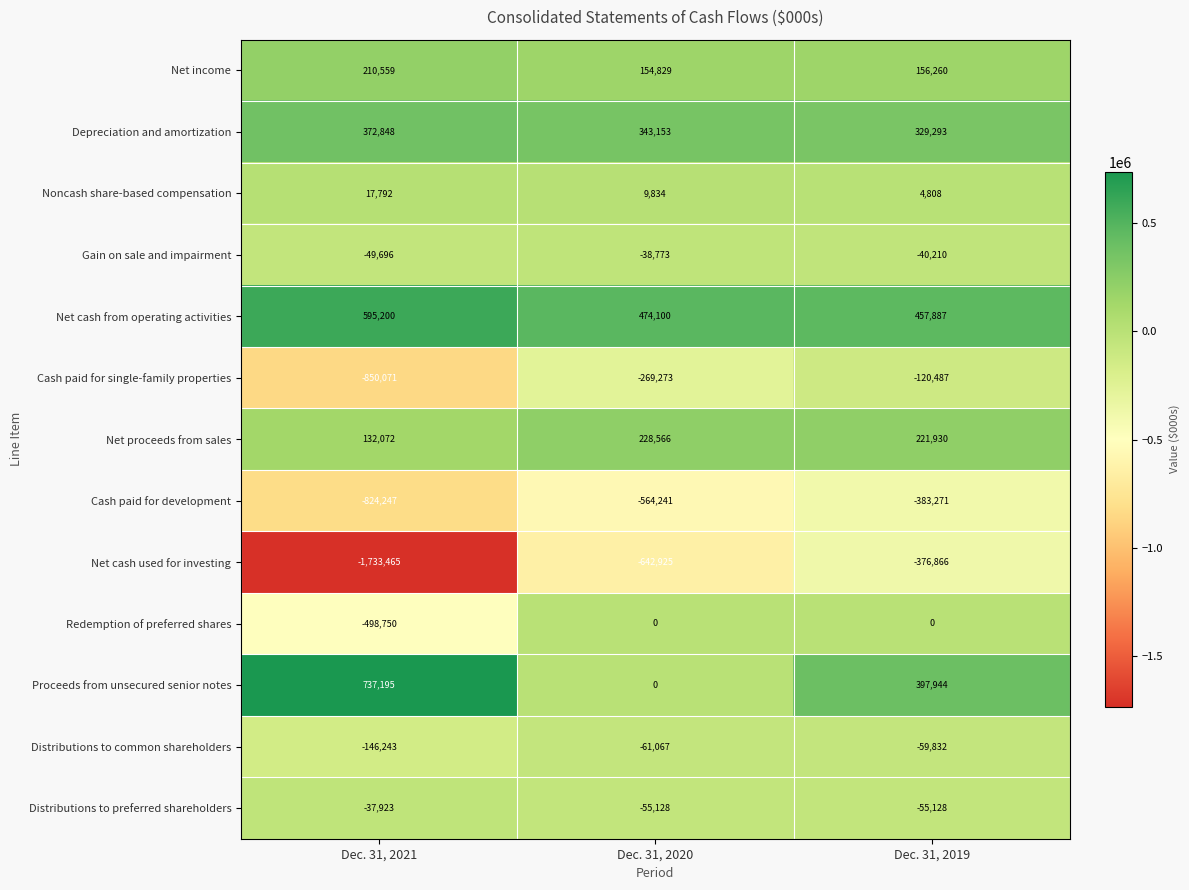

What is the total value across all series at Dec. 31, 2021?

-2074729